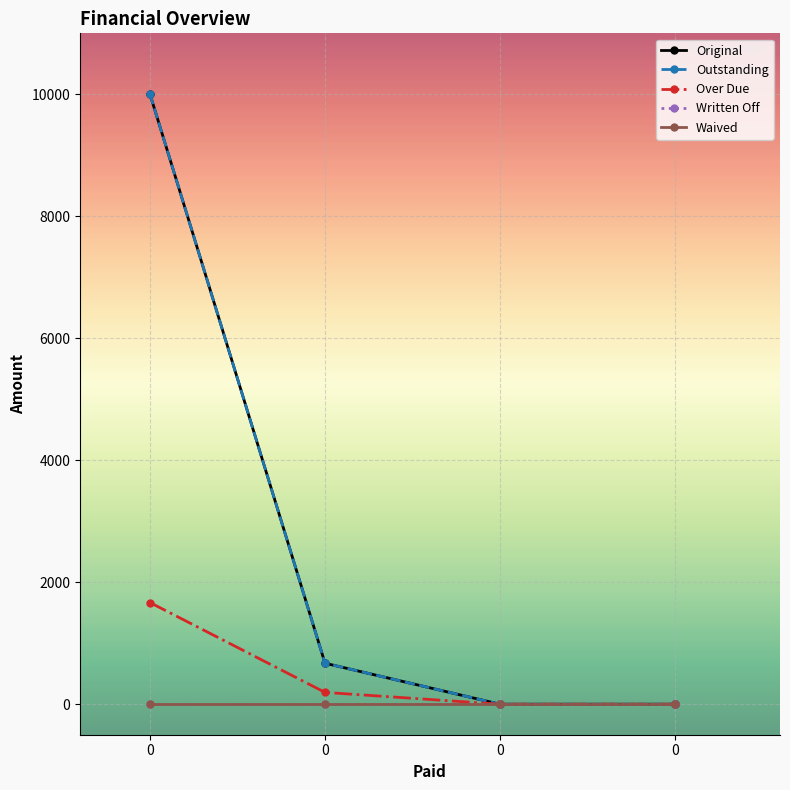

Does the chart have visible grid lines?

Yes